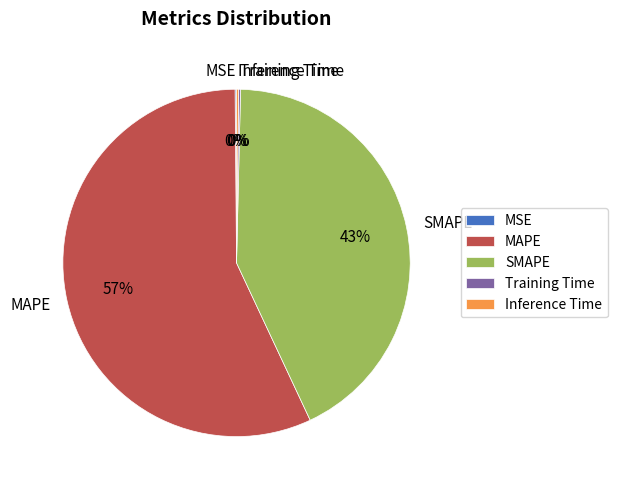

To the nearest percent, what is the average slice percentage?

20%